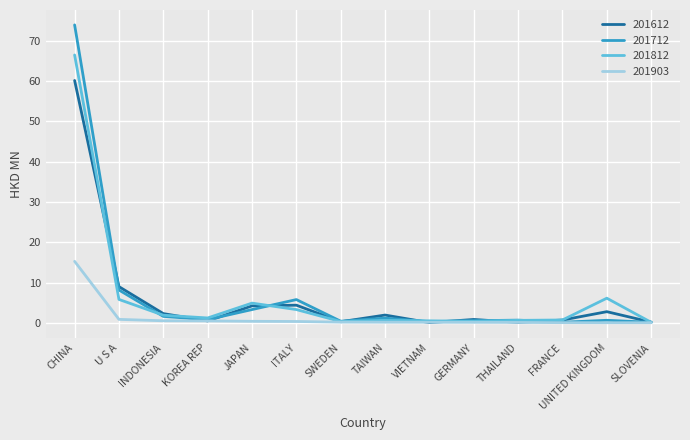

List the series in order of their peak value, highest first.

201712, 201812, 201612, 201903